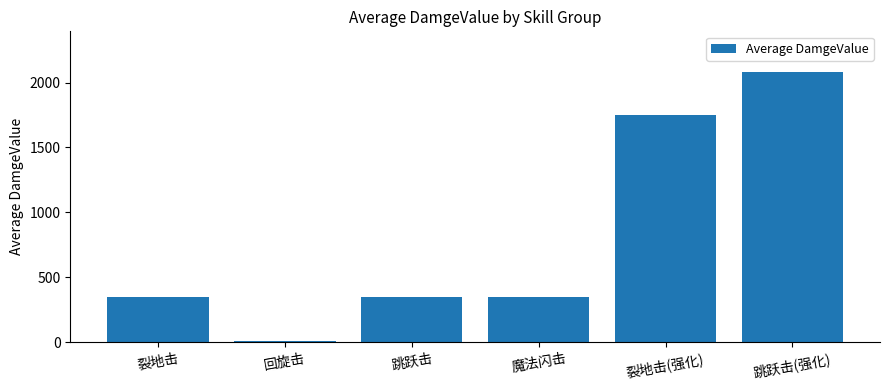

Is it true that the value at 跳跃击 is 165?

False